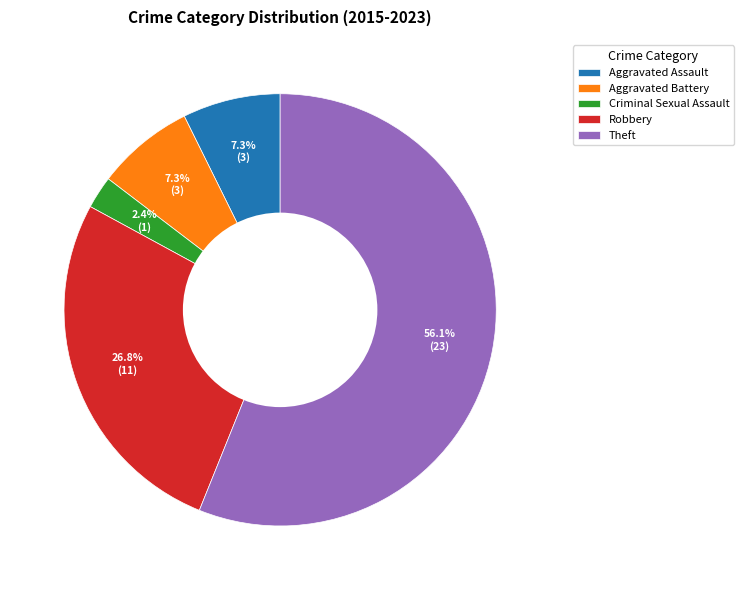

Which category has the smallest portion of the pie?

Criminal Sexual Assault